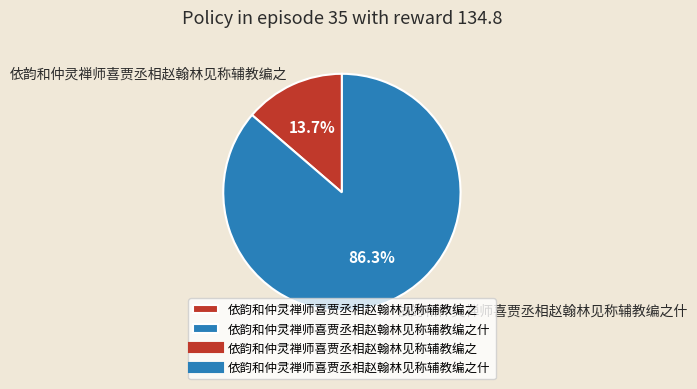

To the nearest percent, what is the average slice percentage?

50%